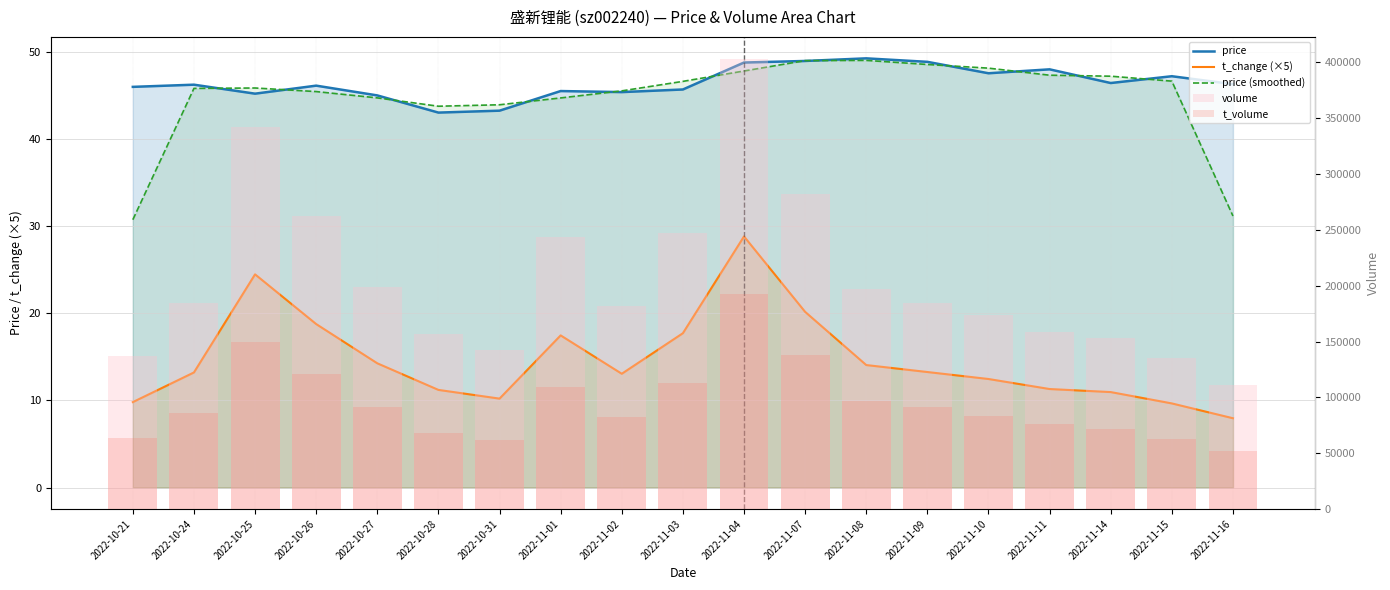

List the labels in order of t_change (×5) value, smallest first.

2022-11-16, 2022-11-15, 2022-10-21, 2022-10-31, 2022-11-14, 2022-10-28, 2022-11-11, 2022-11-10, 2022-11-02, 2022-10-24, 2022-11-09, 2022-11-08, 2022-10-27, 2022-11-01, 2022-11-03, 2022-10-26, 2022-11-07, 2022-10-25, 2022-11-04